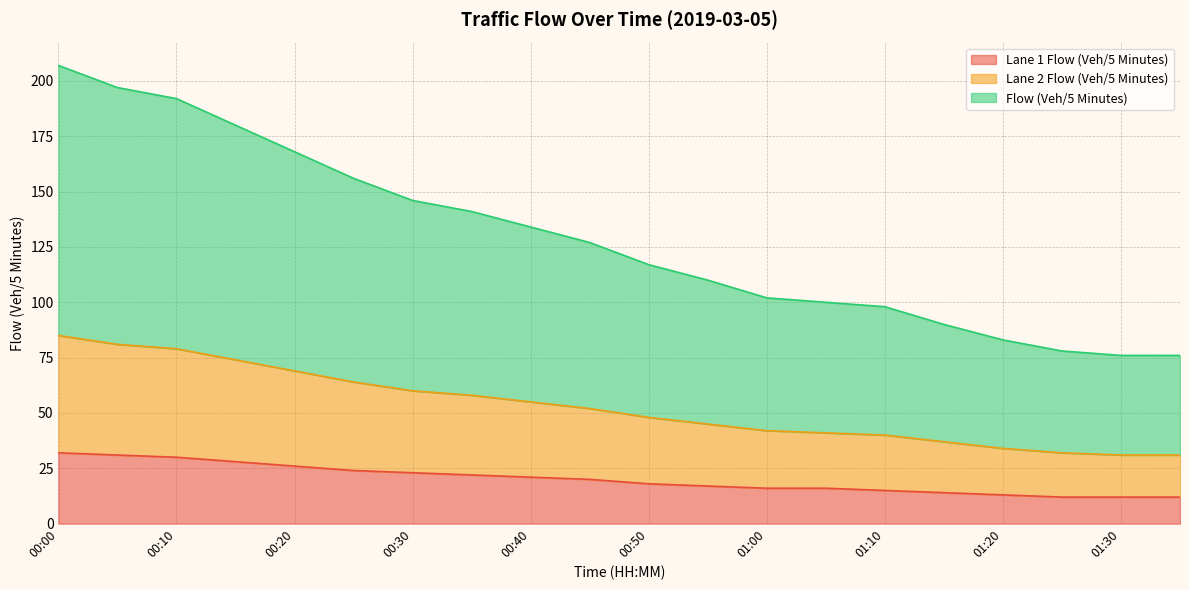

What is the value of the Lane 2 Flow (Veh/5 Minutes) point at the 9th from the left?

55